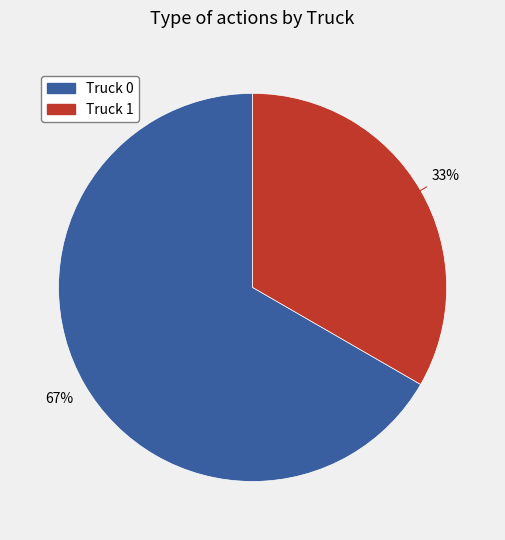

Which slice represents more than half of the pie?

Truck 0